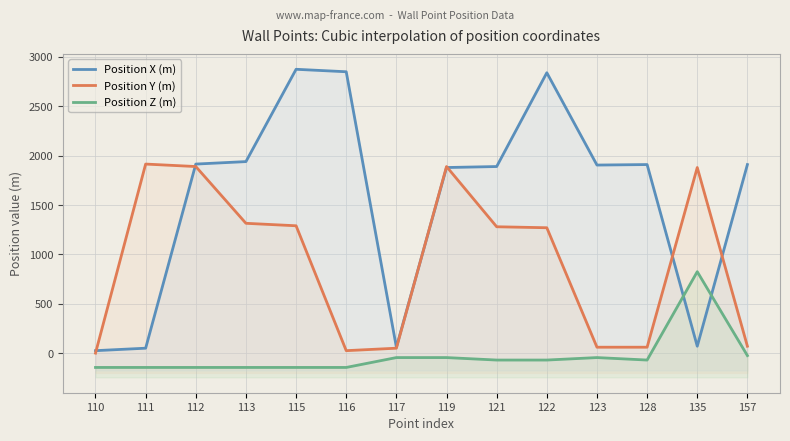

True or false: Position Z (m) has a value of -145 at 115.

True